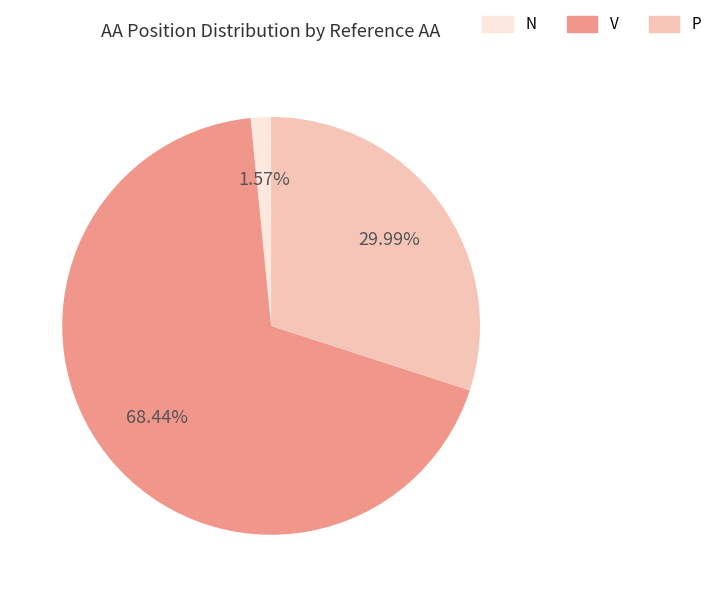

Is it true that V is 17% of the pie?

False